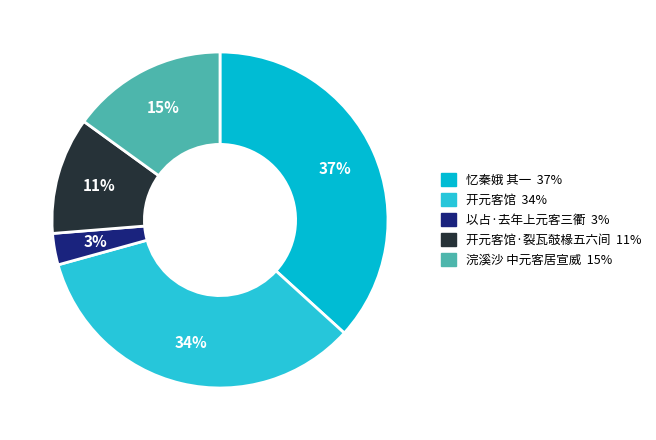

Count the number of slices in the pie.

5